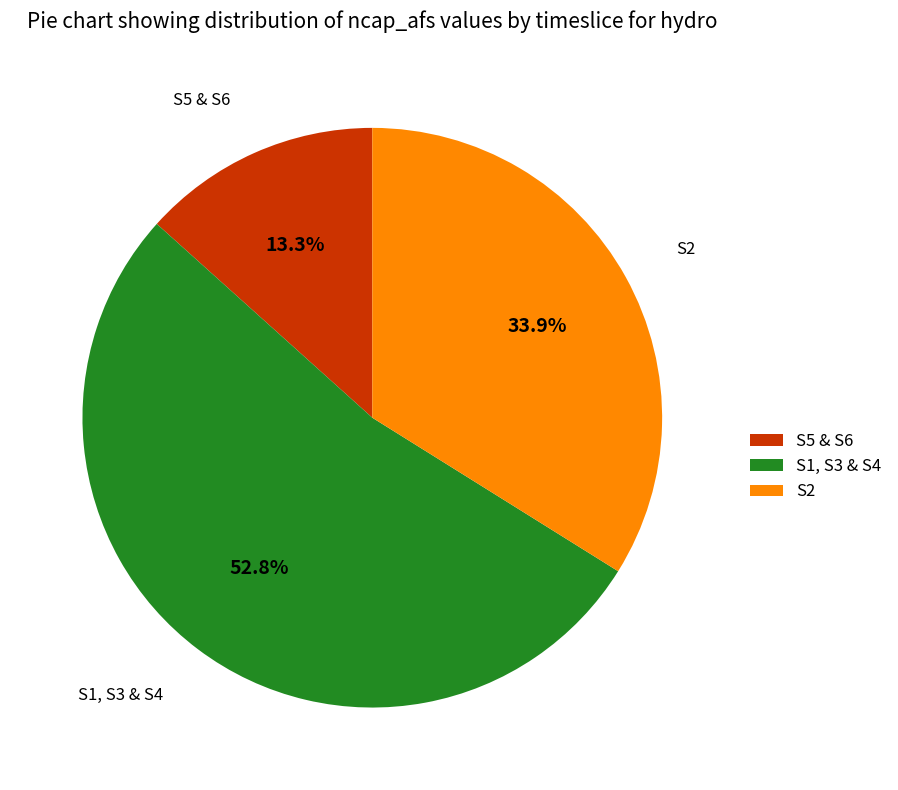

What is the majority slice?

S1, S3 & S4